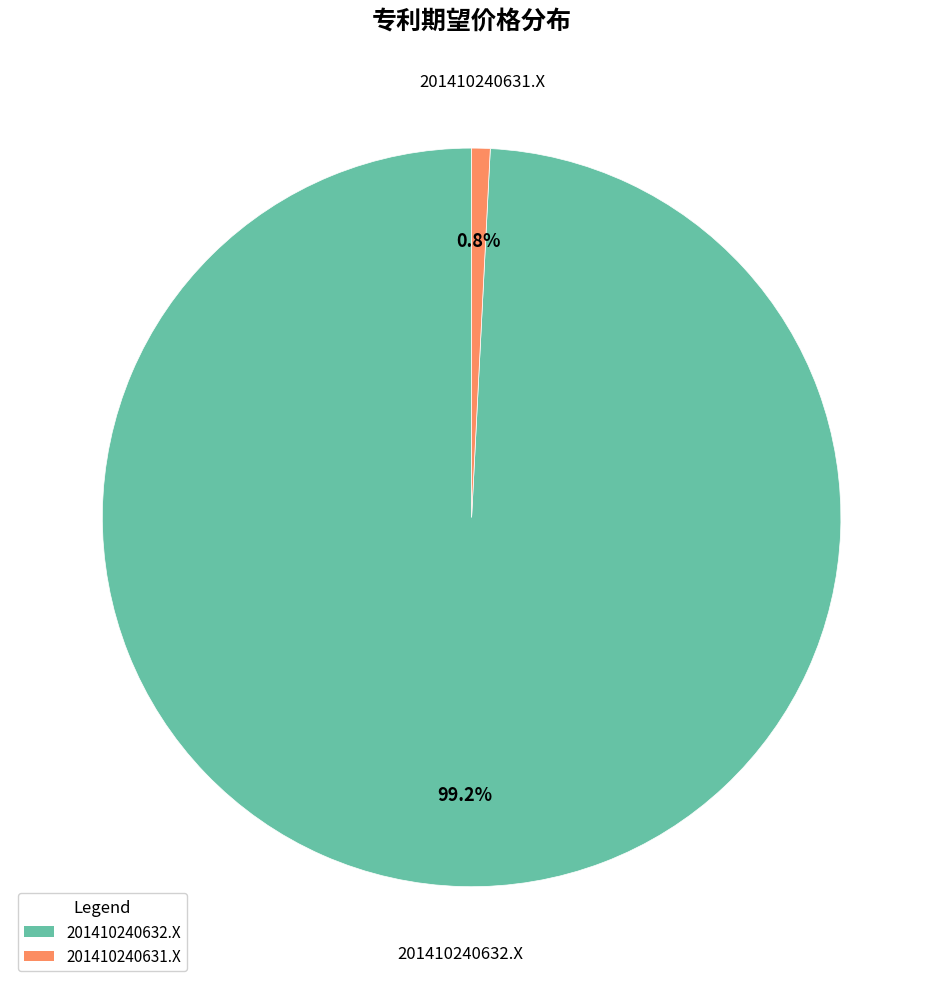

What is the largest slice in the pie chart?

201410240632.X